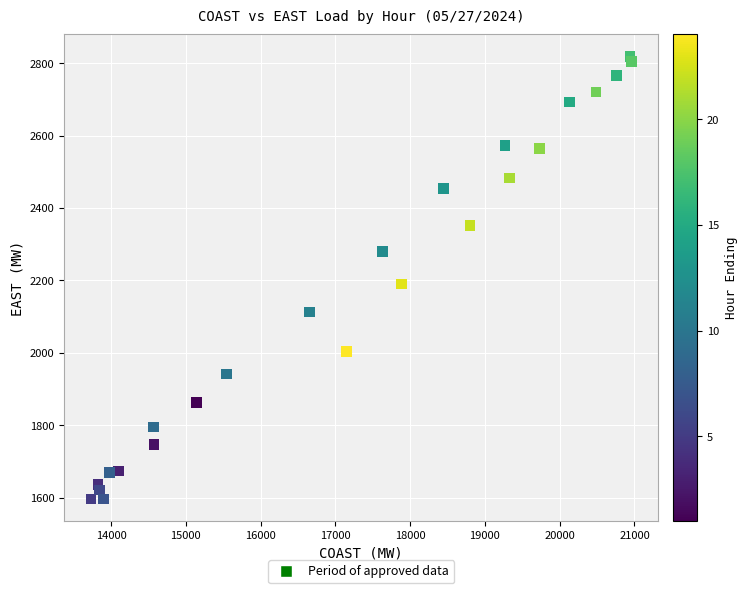

What Y value in the scatter plot is closest to 2207?

2189.8